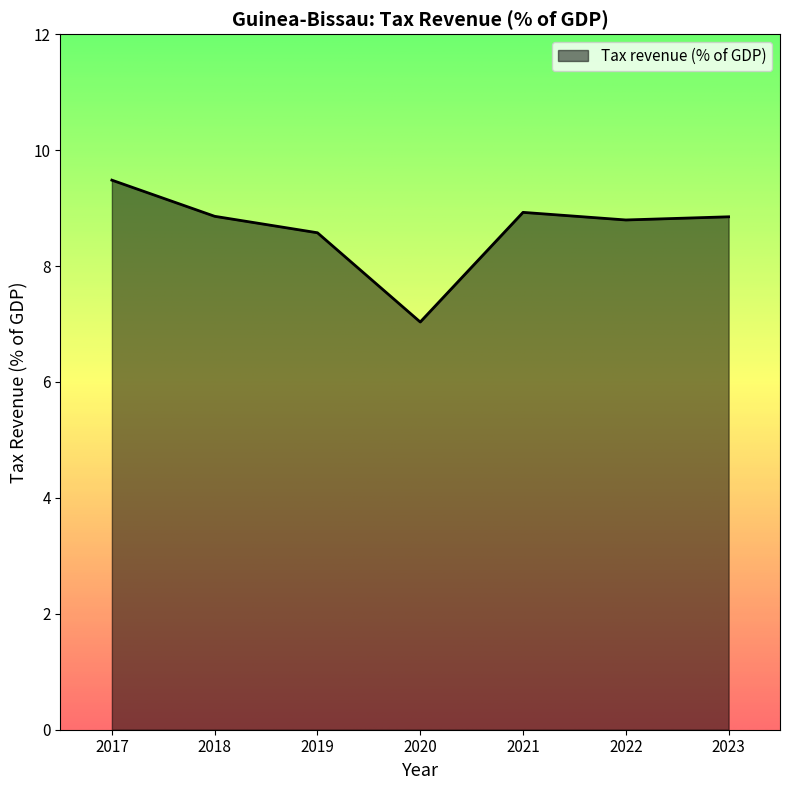

At which category does the chart reach its peak across all series?

2017